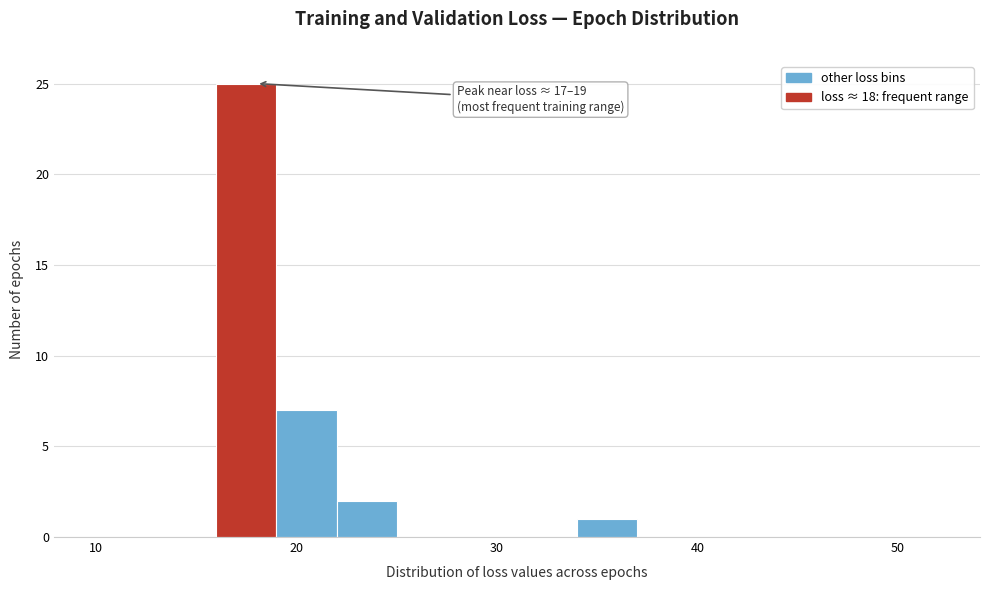

Around what value on the x-axis is the tallest bar? Give the approximate position of its centre, as read against the axis.

18